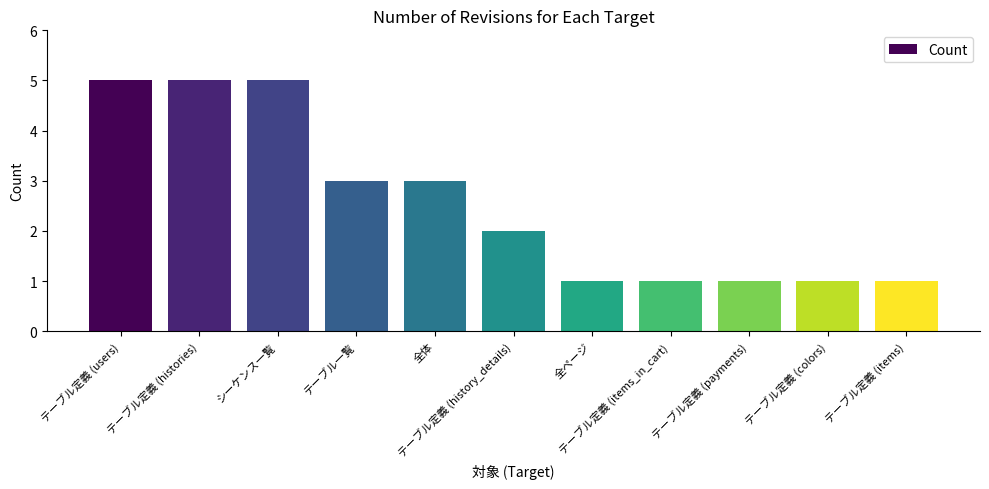

What is the sum of all values?

28